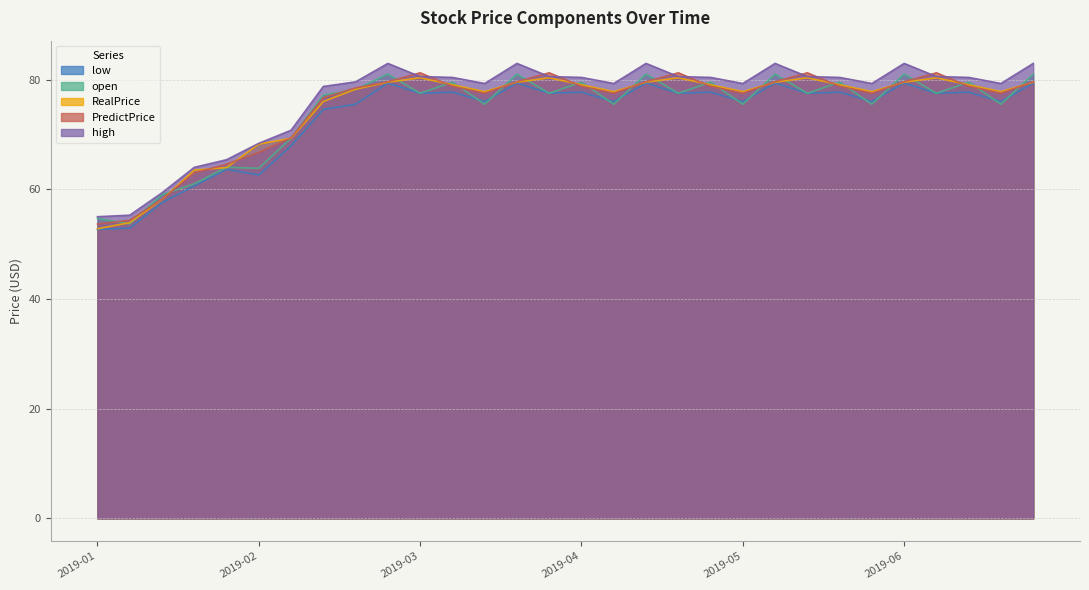

The PredictPrice series shows 77.5 at 2019-05. True or false?

True